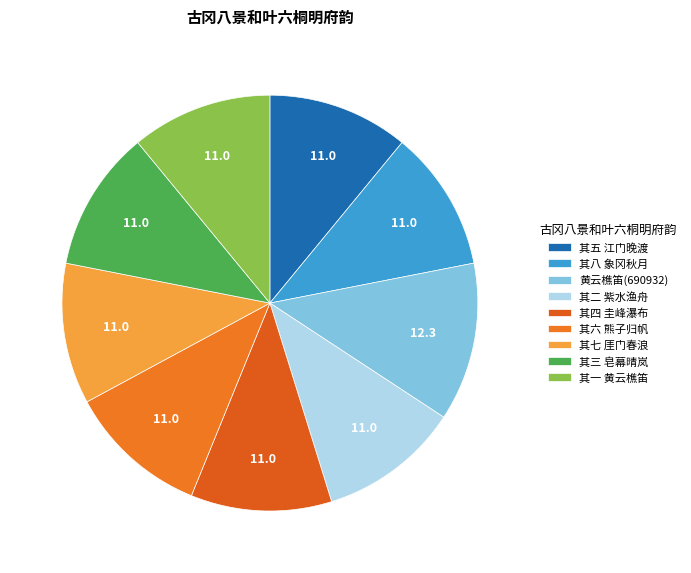

Which category has the smallest portion of the pie?

其一 黄云樵笛